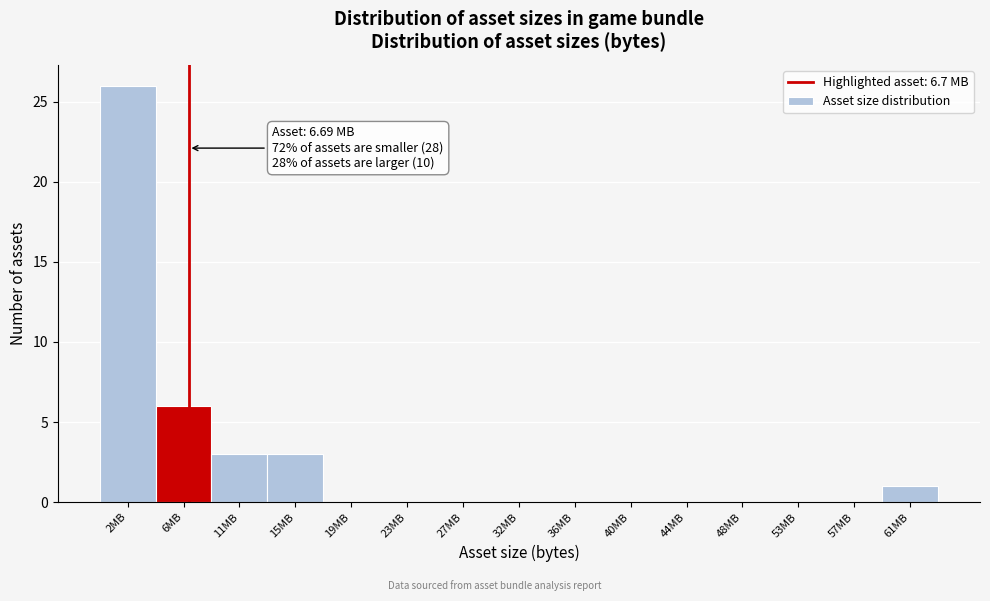

Over which range of the x-axis is the bar tallest?

0.0 to 4.0